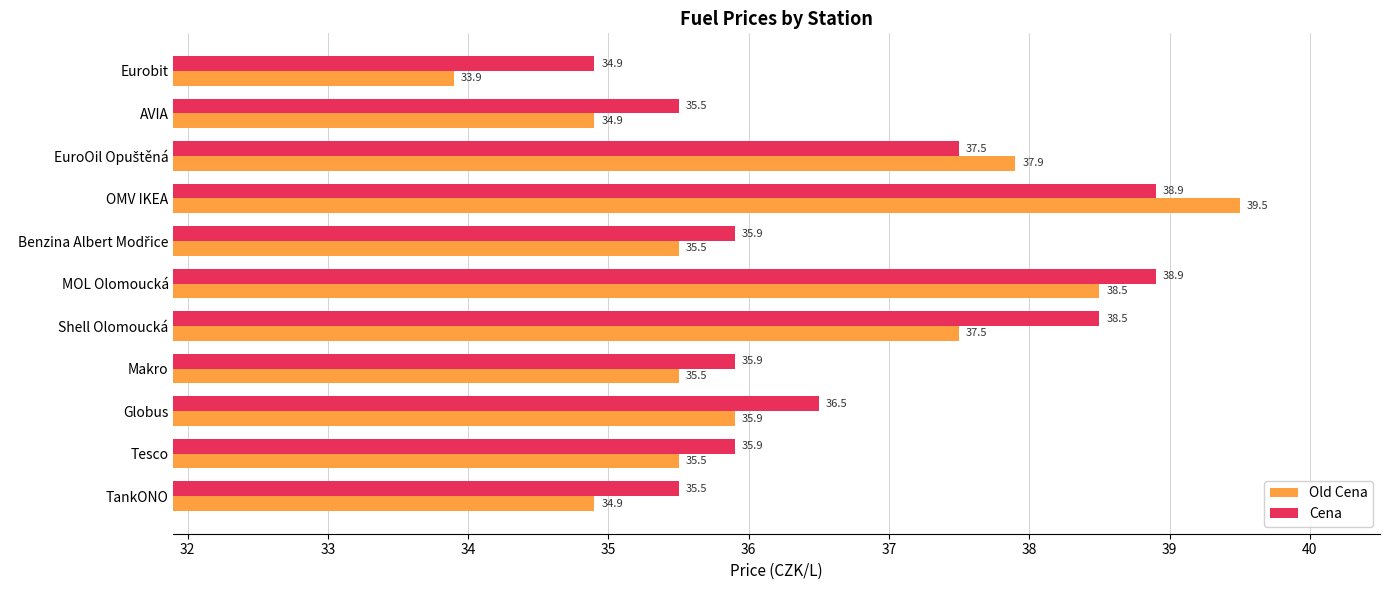

What is the sum of all Old Cena values?

399.5